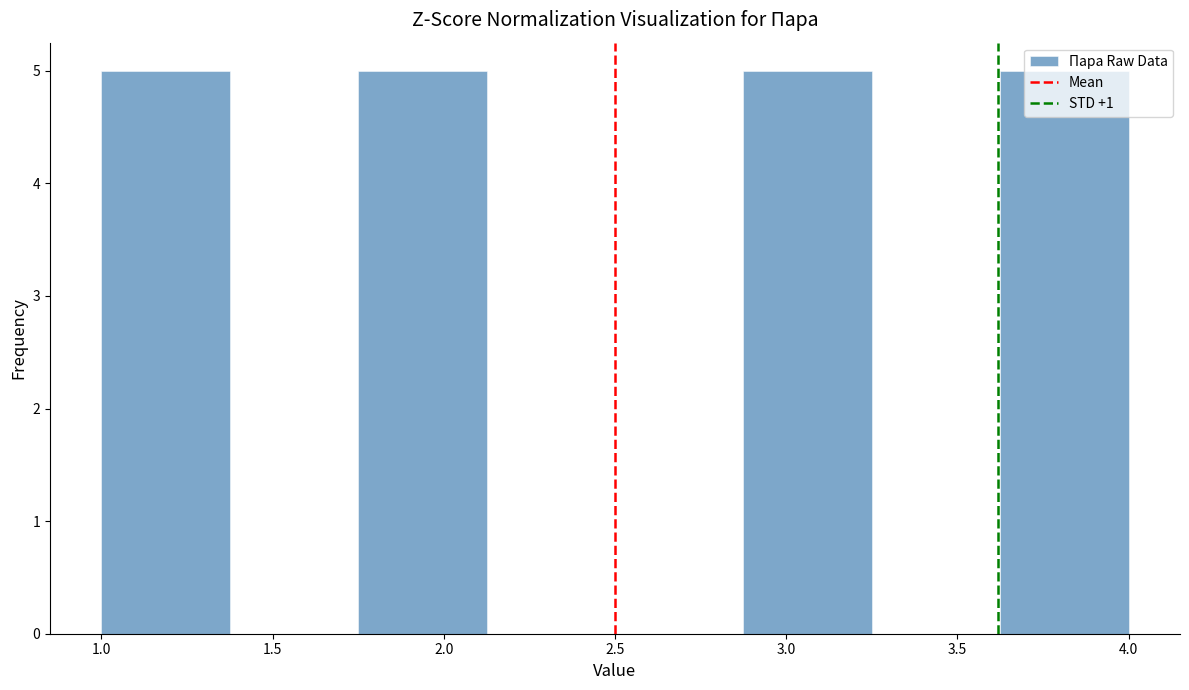

Reading left to right, list every bar in this chart as the range it spans on the x-axis followed by its height. Neither the bar edges nor the heights are printed on the chart, so give them approximately, as read against the axes.

1.000 to 1.375: 5
1.375 to 1.750: 0
1.750 to 2.125: 5
2.125 to 2.500: 0
2.500 to 2.875: 0
2.875 to 3.250: 5
3.250 to 3.625: 0
3.625 to 4.000: 5